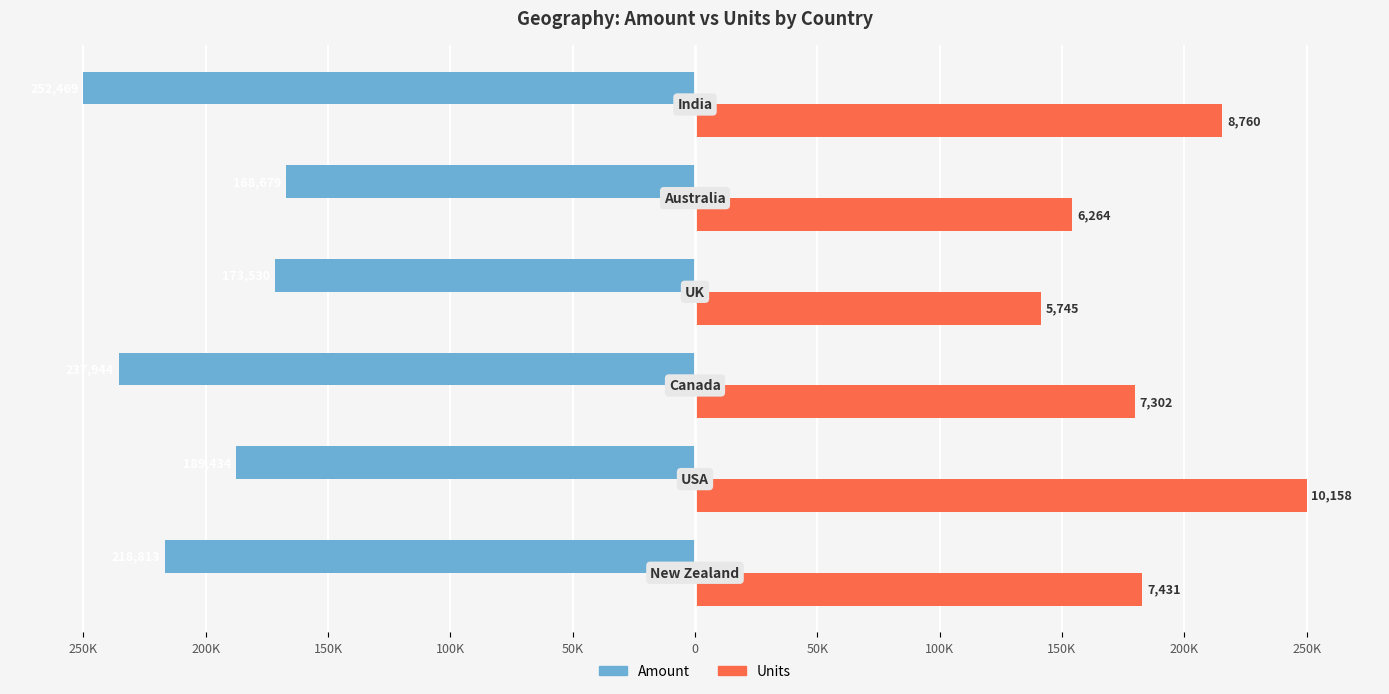

What are all the series names shown in the legend?

Amount, Units